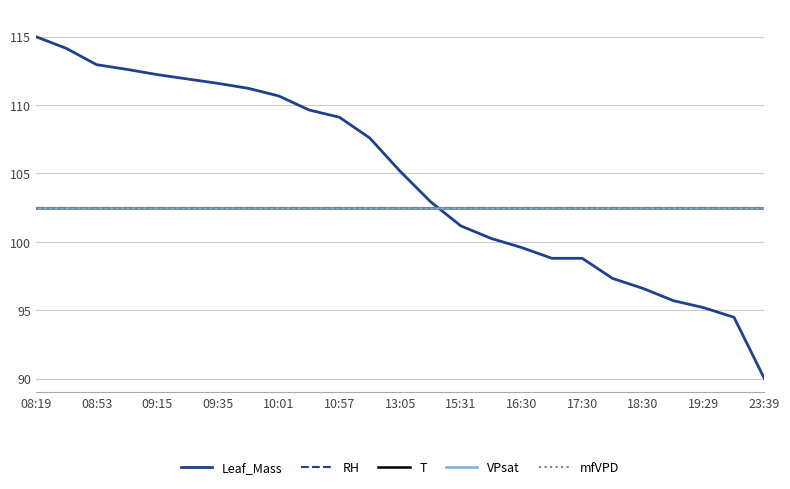

Which series has the widest spread of values?

Leaf_Mass